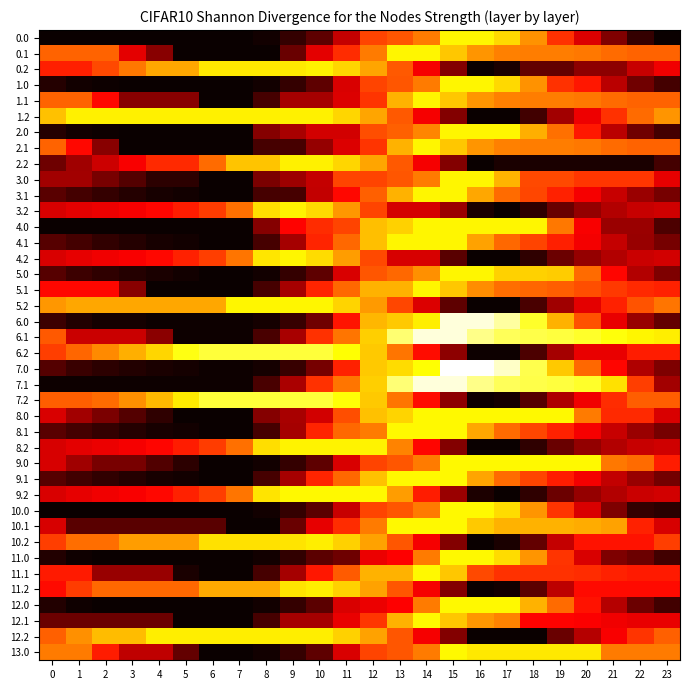

How many data points does each series have?

24